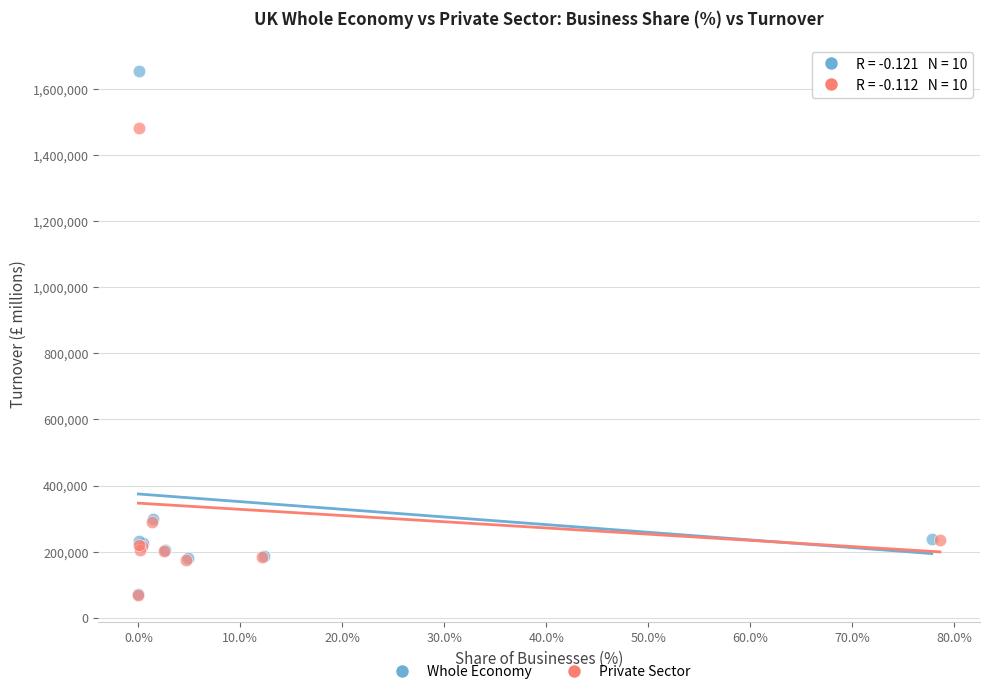

Which series has the widest spread of Y values?

Whole Economy